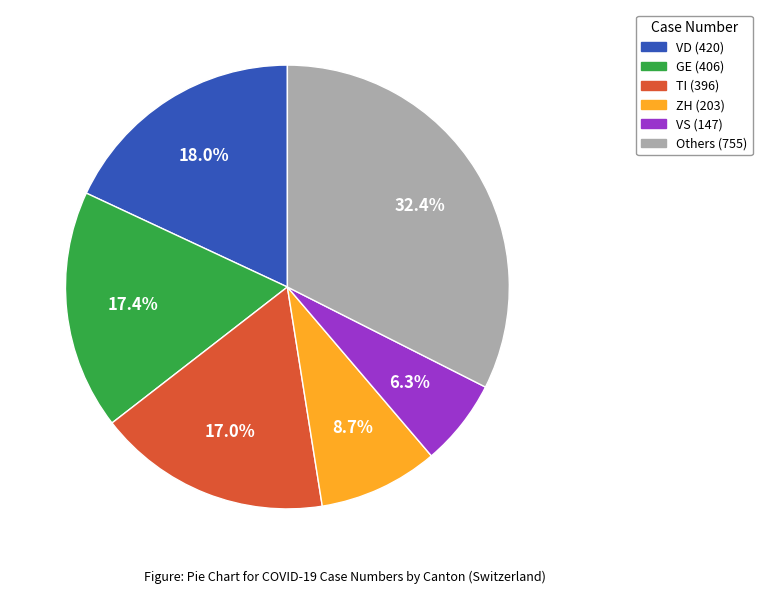

Does any single category account for the majority?

No